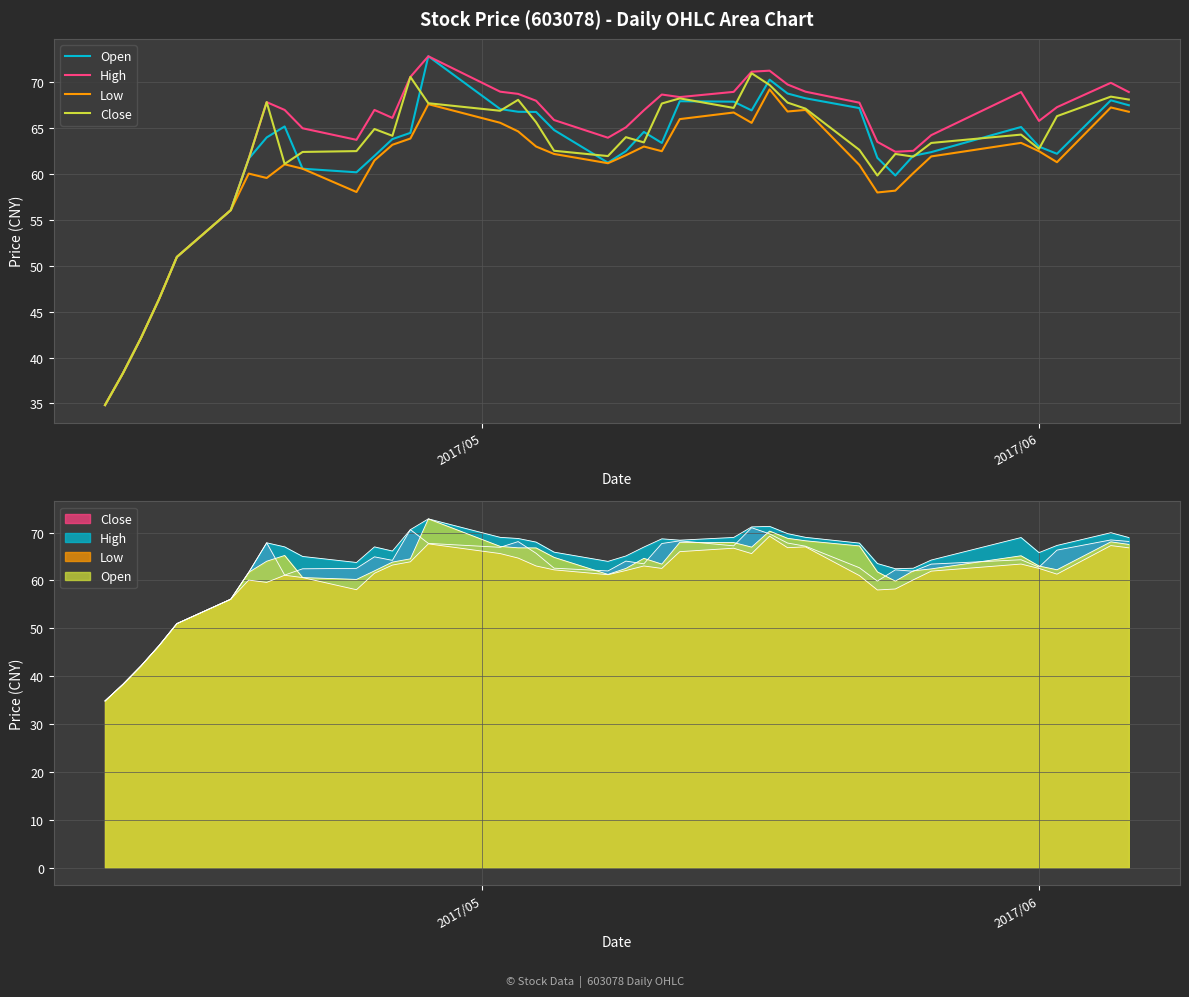

How many interior local peaks does the Open series have?

7